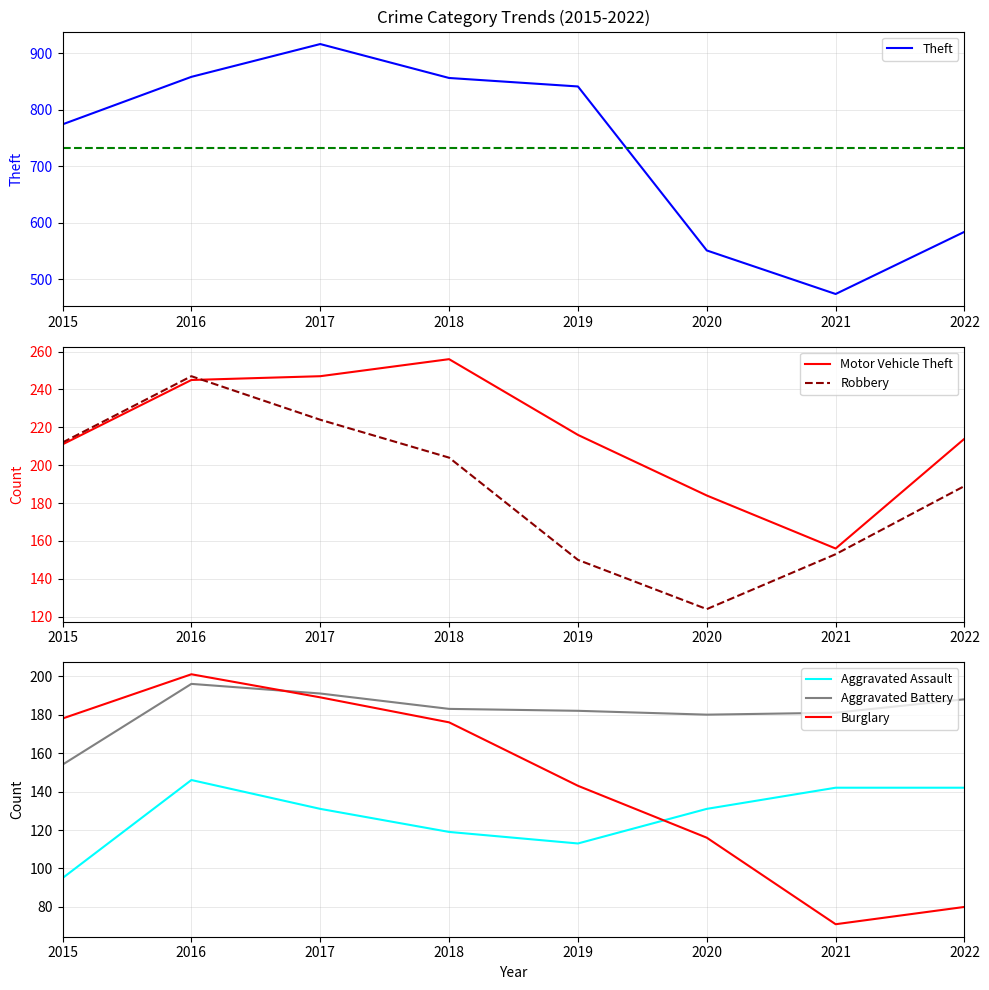

How many values in the Burglary series are below 176?

4